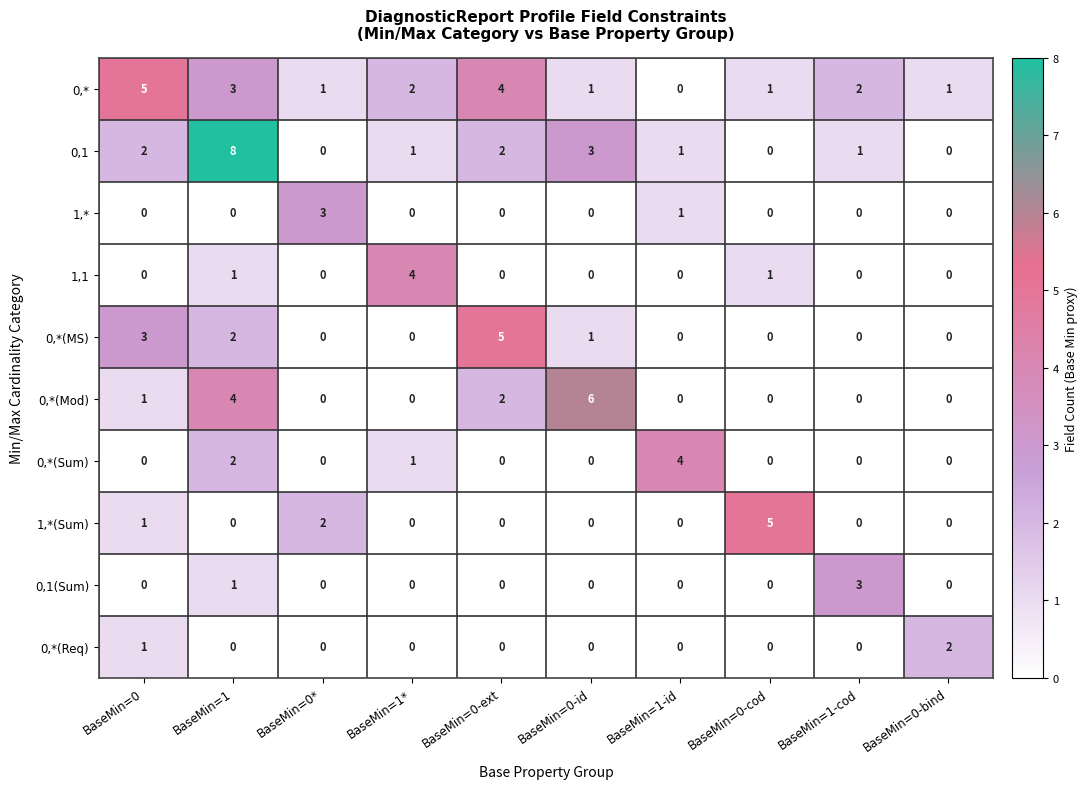

The 1,* series shows 0 at BaseMin=1-cod. True or false?

True